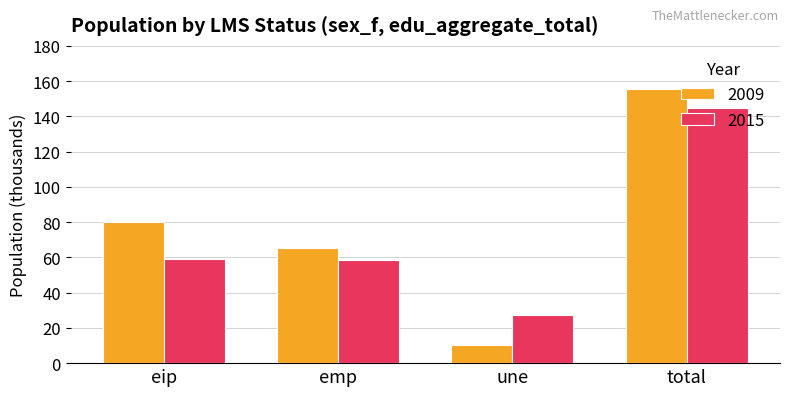

Between emp and total, which series saw the biggest shift?

2009